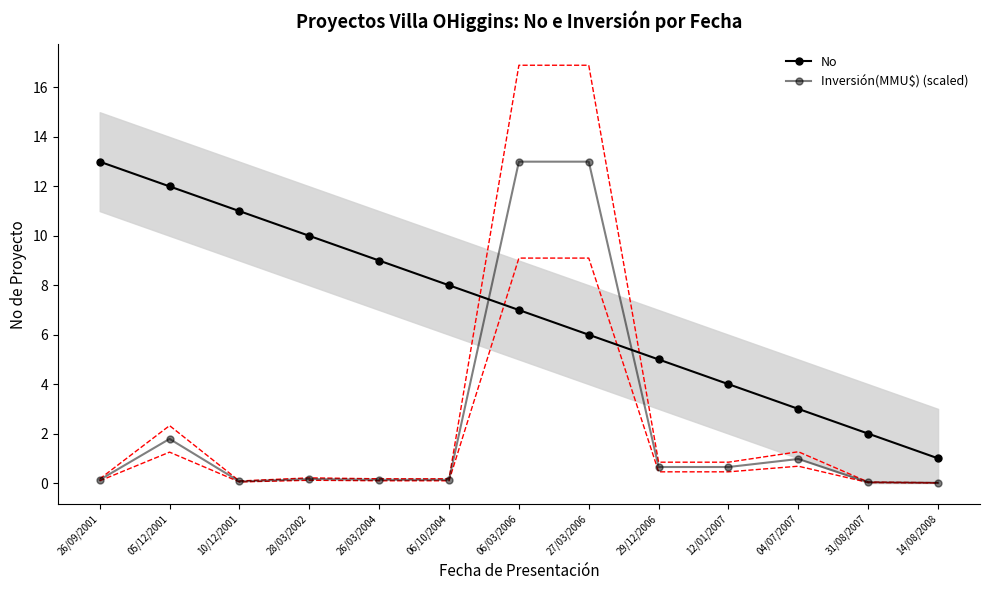

True or false: No has more than 2 points higher than both neighbors.

False